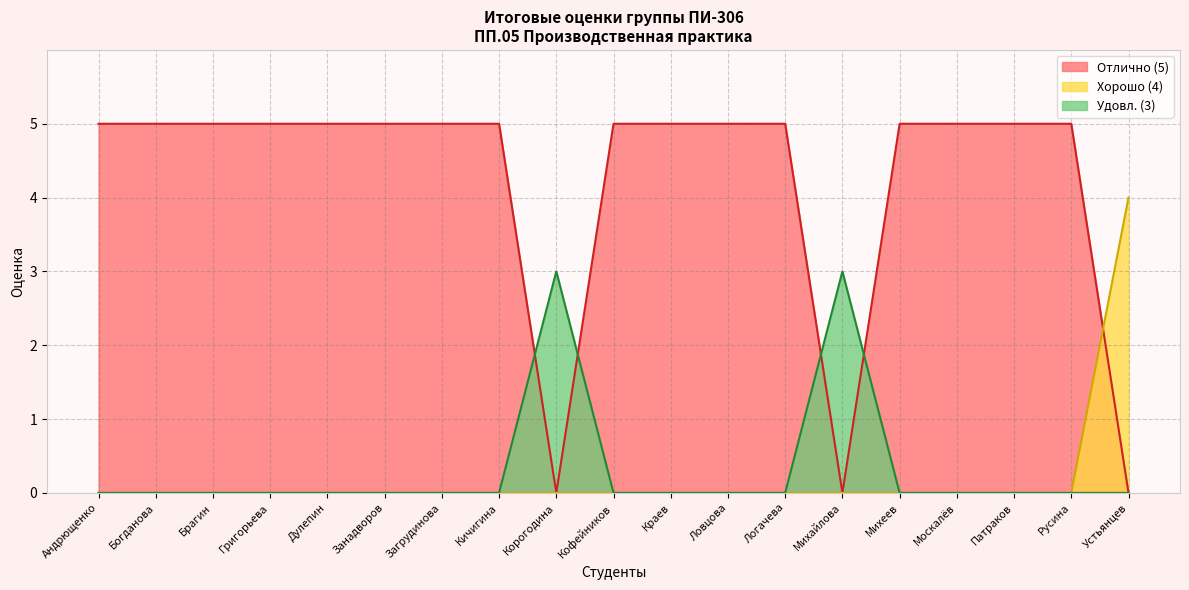

Reading right to left, list all the values displayed in this chart.

Оценка 4: 4	0	0	0	0	0	0	0	0	0	0	0	0	0	0	0	0	0	0
Оценка 3: 0	0	0	0	0	3	0	0	0	0	3	0	0	0	0	0	0	0	0